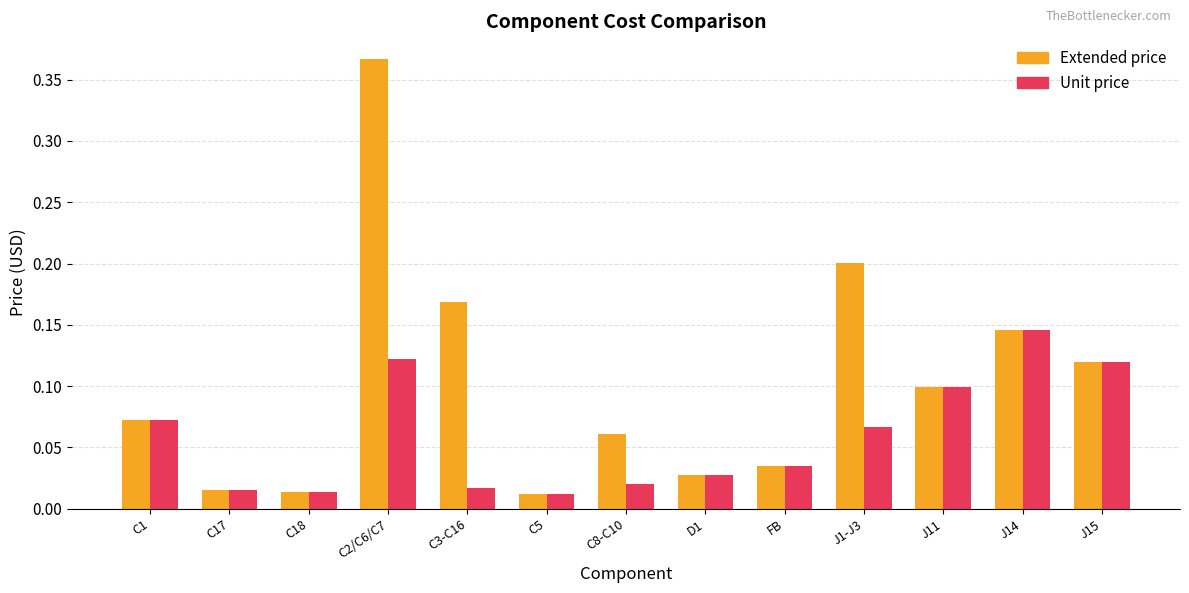

List the series in order of their peak value, highest first.

Extended price, Unit price